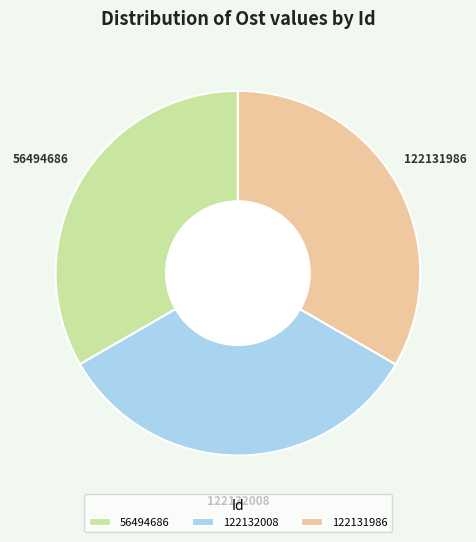

Combined, do 56494686 and 122132008 account for over 50%?

Yes